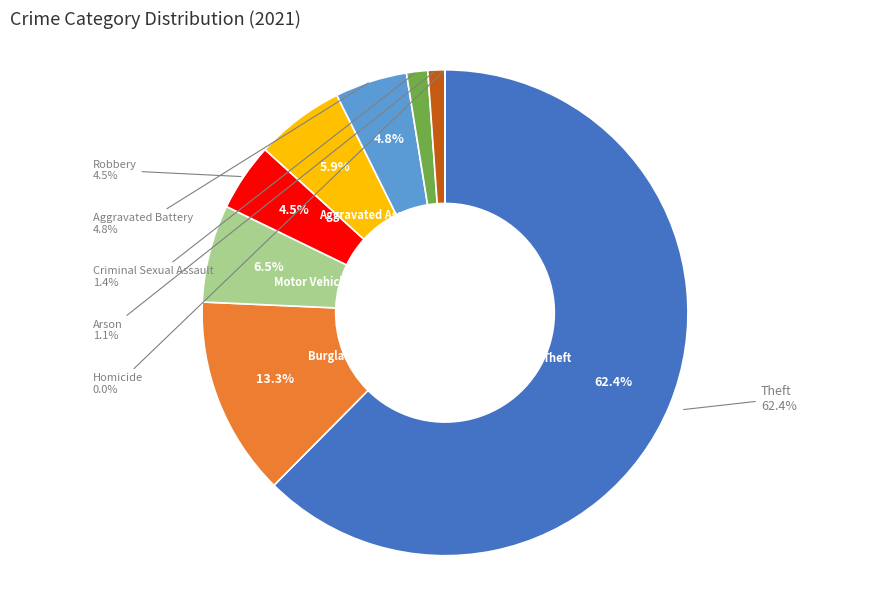

What portion of the pie excludes Burglary?

86.7%